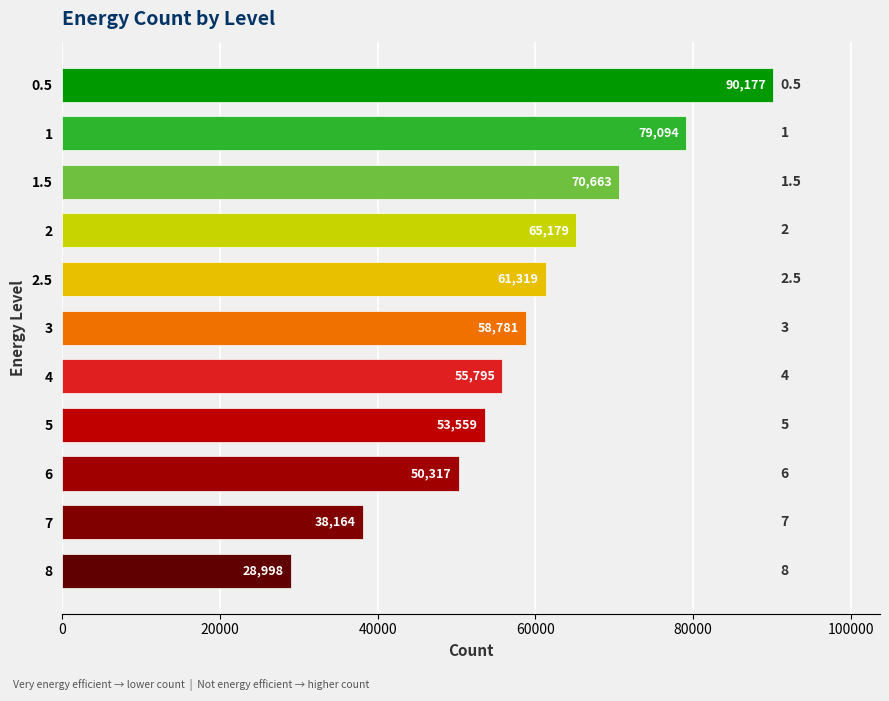

What is the average value?

59277